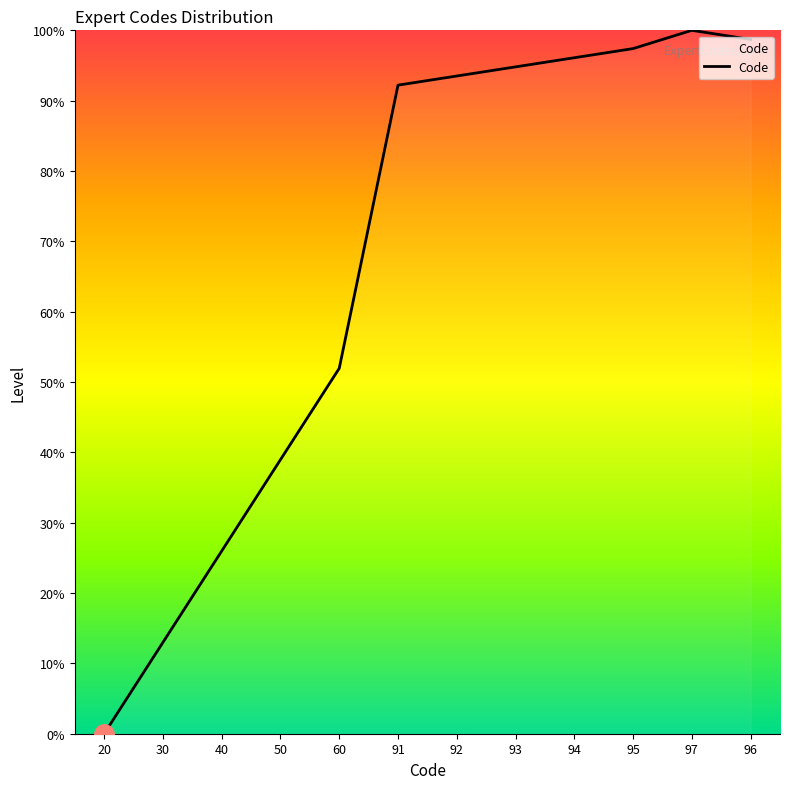

Reading right to left, what are all the values shown in this chart?

98.7	100.0	97.4	96.1	94.8	93.5	92.2	51.9	39.0	26.0	13.0	0.0